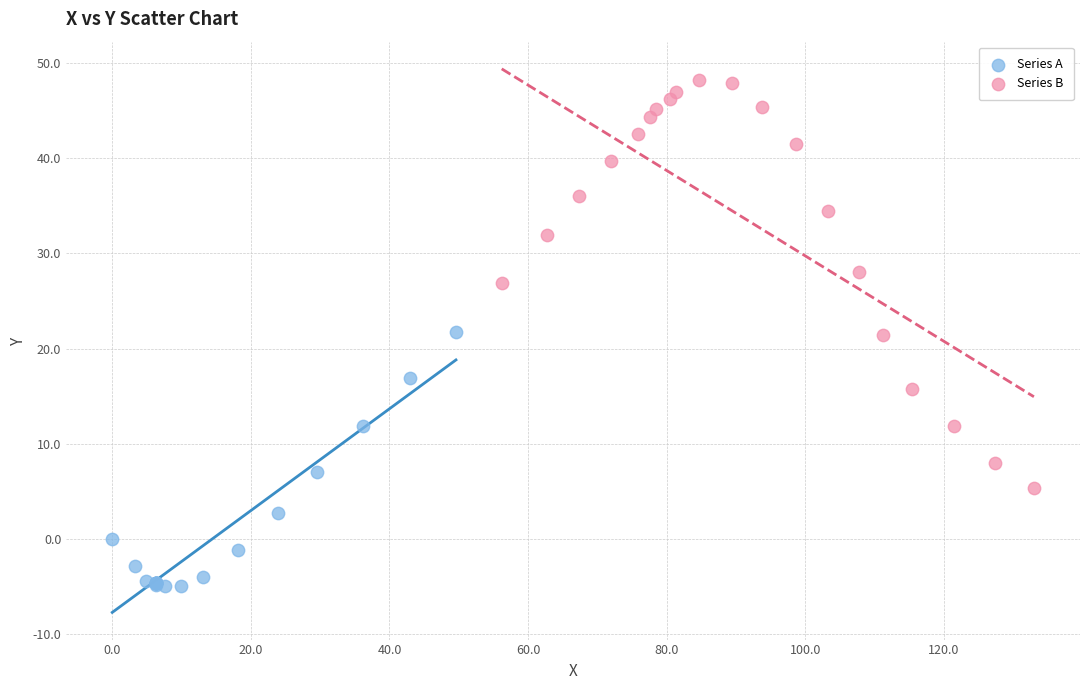

What are all the series names shown in the legend?

Series A, Series B